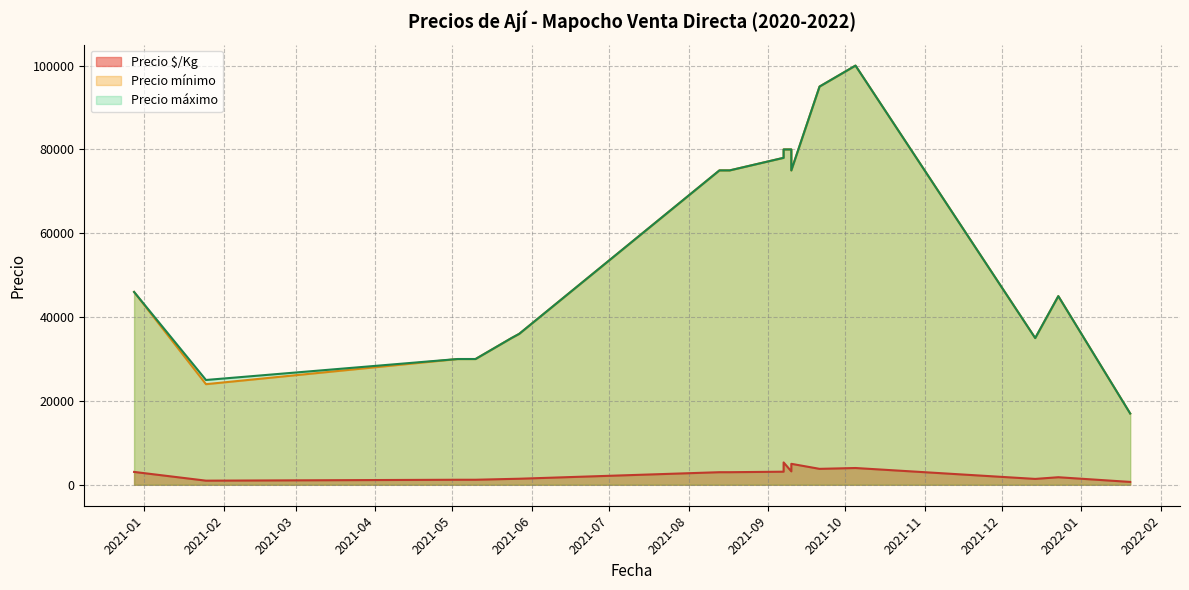

What is the maximum value for Precio $/Kg?

5333